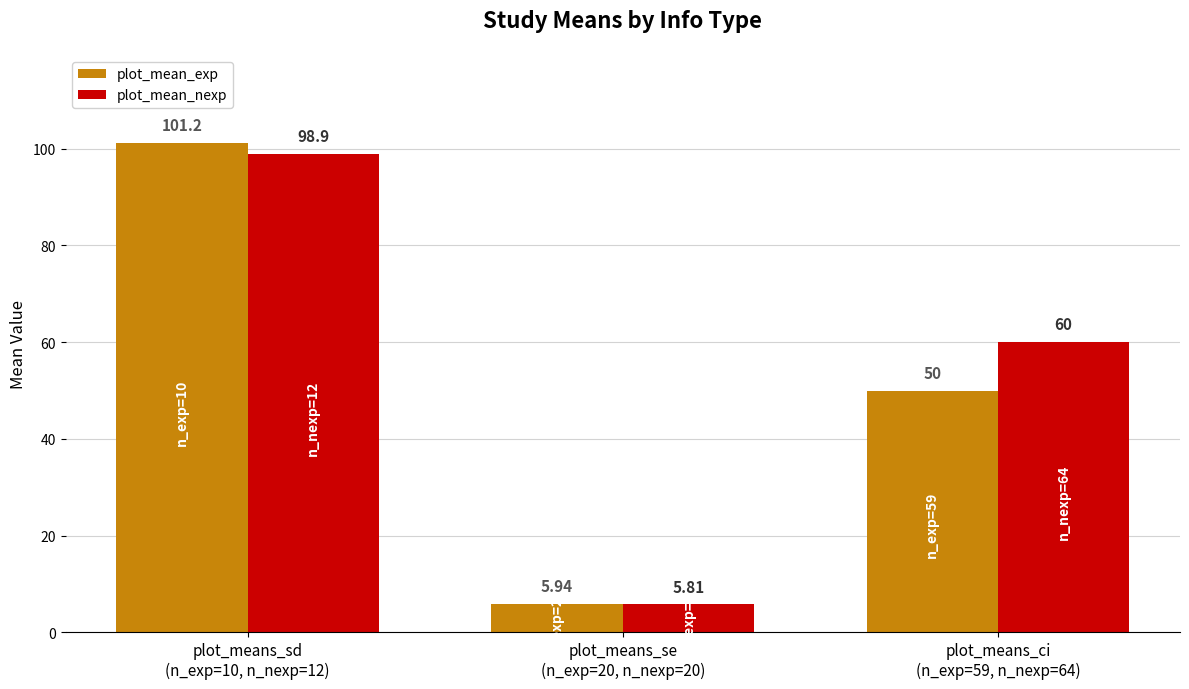

At which category is the sum across all series the highest?

plot_means_sd
(n_exp=10, n_nexp=12)